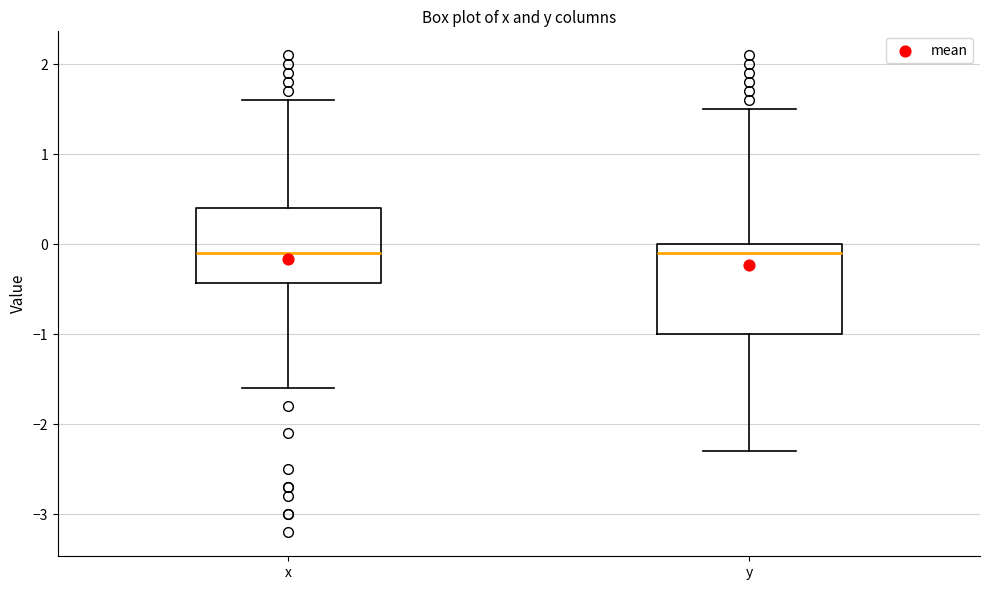

Where is the upper edge of the box for x on the y-axis? The values are not printed on the chart, so give them approximately, as read against the axis.

0.4